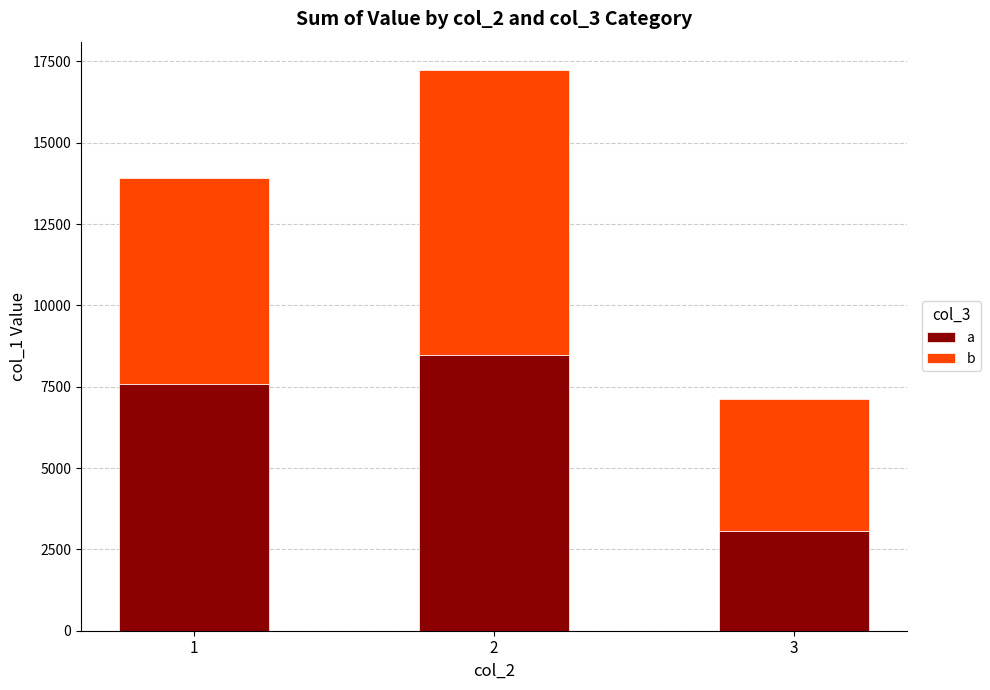

Reading left to right, what are the values for a?

1=7573	2=8473	3=3072